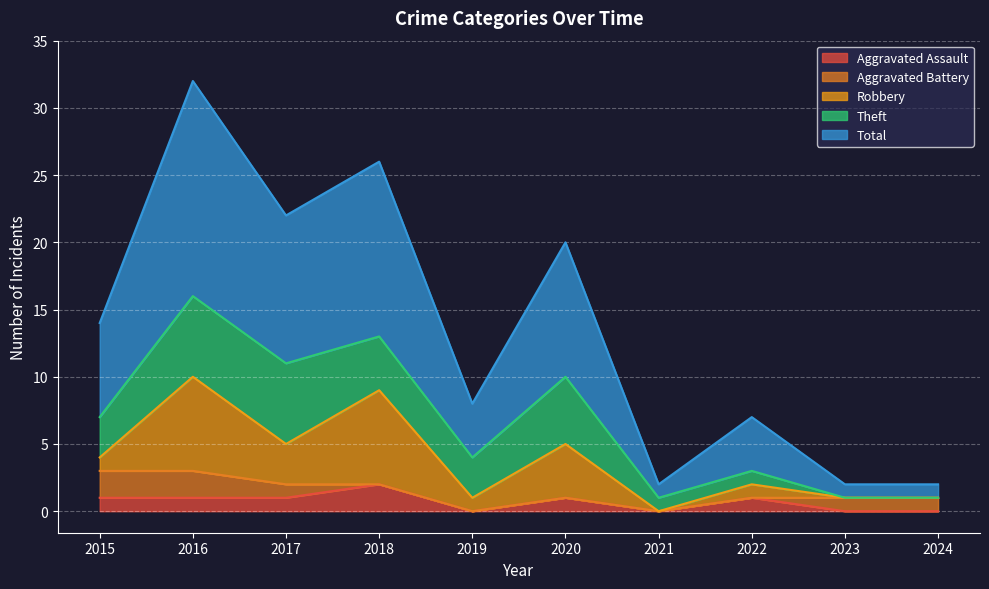

How many data points does each series have?

10